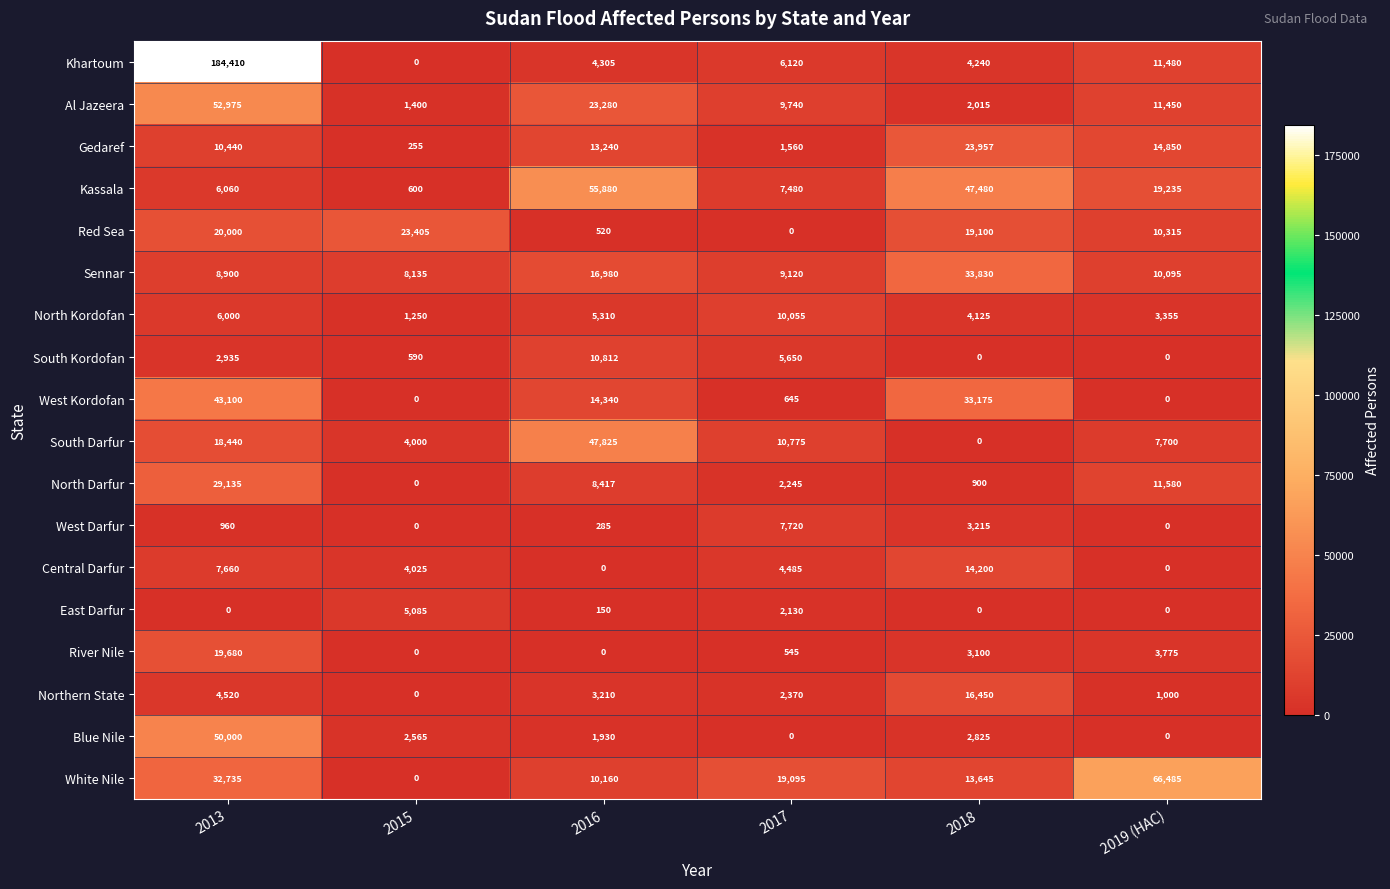

How many data points does each series have?

6